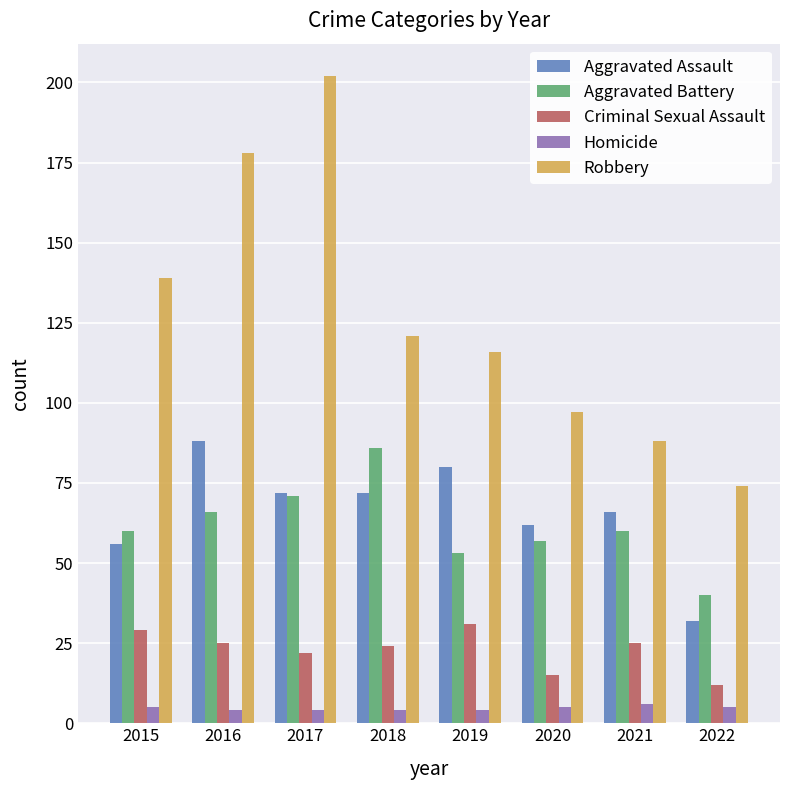

What are all the series names shown in the legend?

Aggravated Assault, Aggravated Battery, Criminal Sexual Assault, Homicide, Robbery